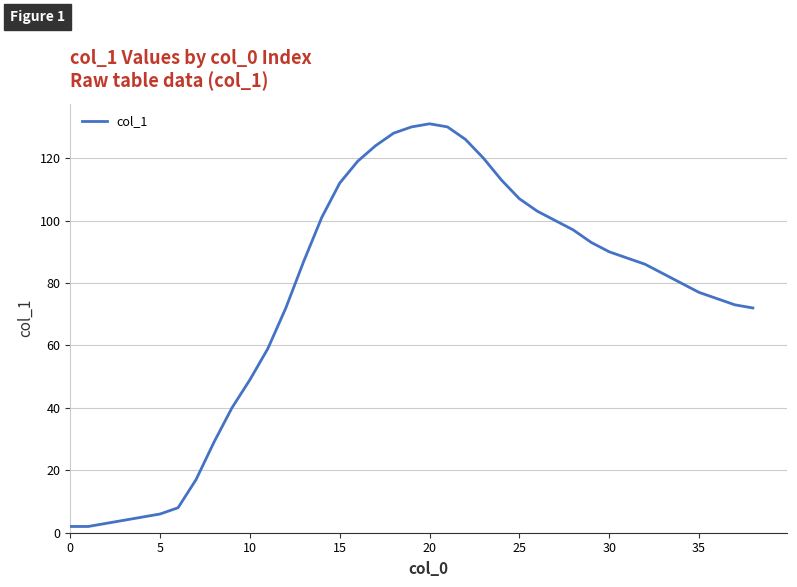

How many lines are shown in the chart?

1